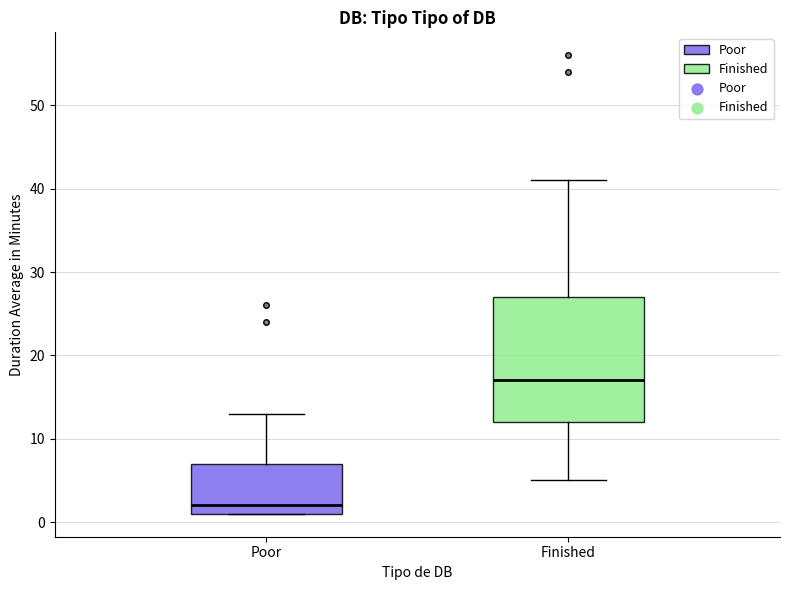

Which box is the tallest, from its lower edge to its upper edge?

Finished